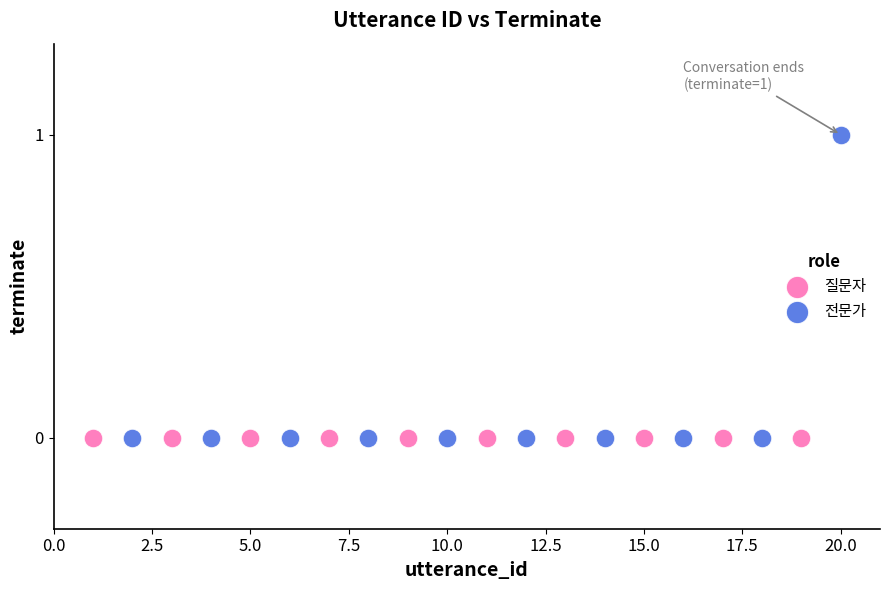

Which series contains the highest Y value?

전문가